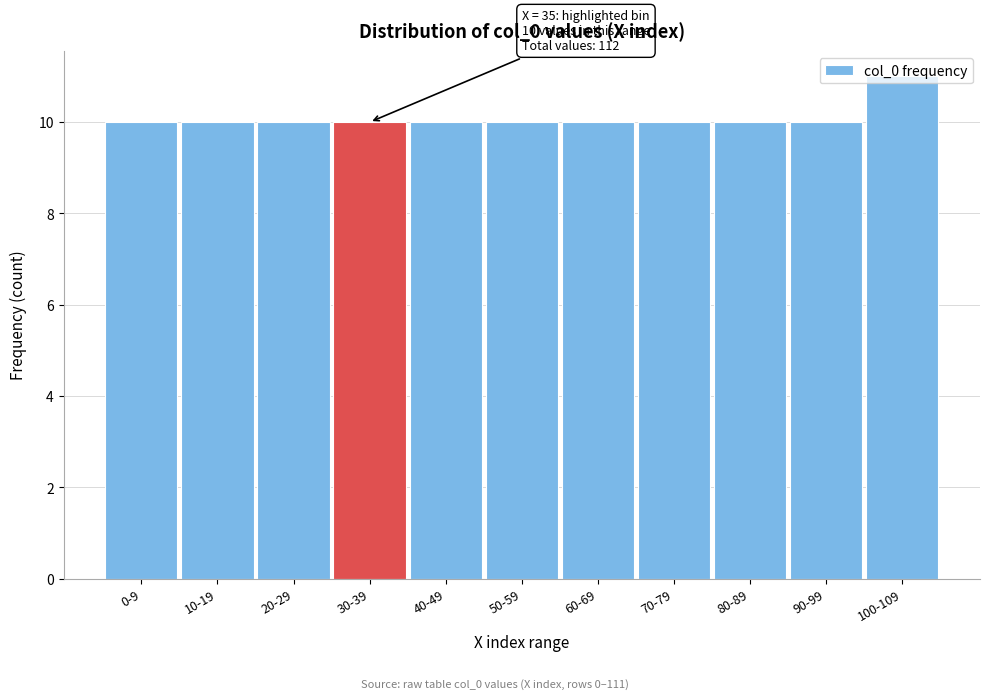

What is the value of the 6th bar from the left?

10